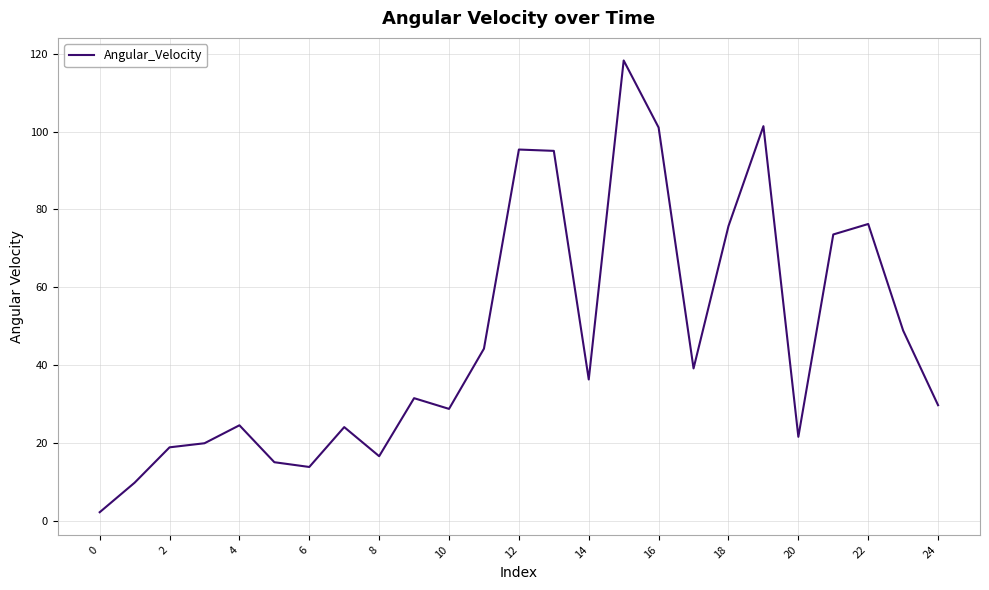

What is the greatest value displayed?

118.3